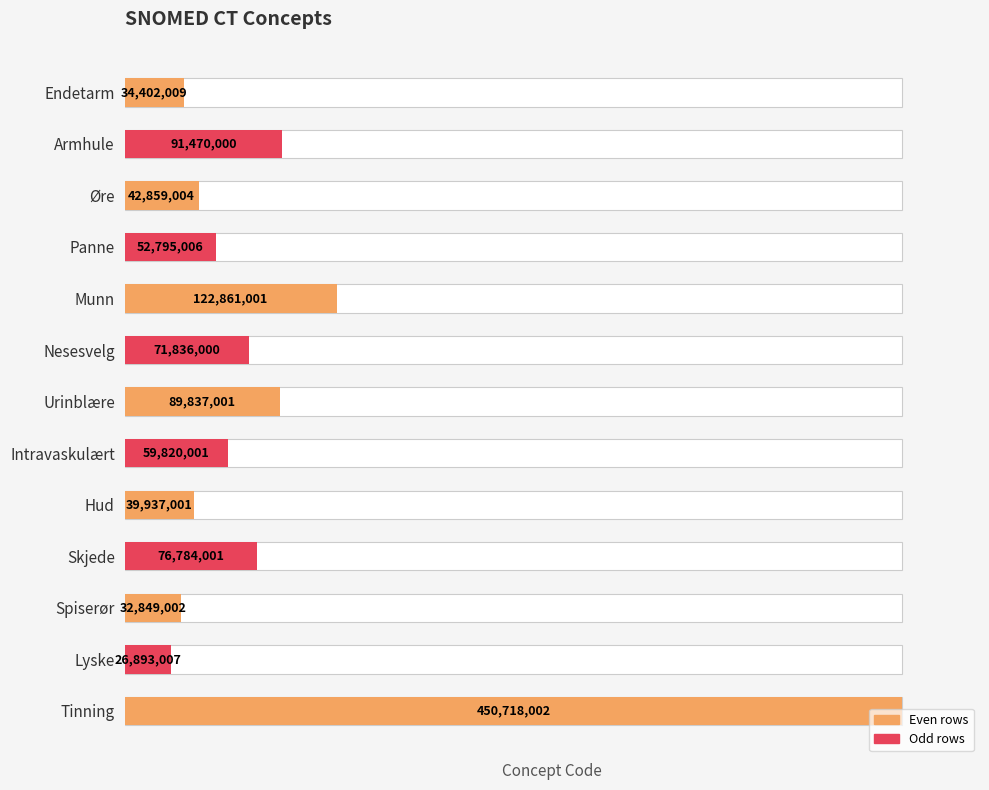

Reading right to left, list all the values displayed in this chart.

1.0	0.1	0.1	0.2	0.1	0.1	0.2	0.2	0.3	0.1	0.1	0.2	0.1